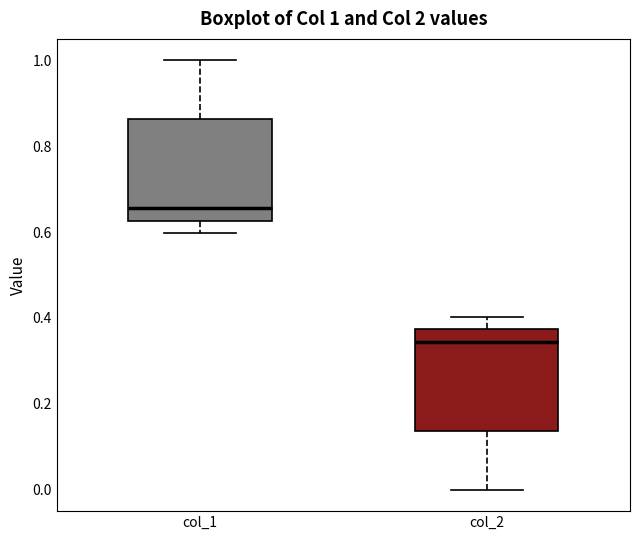

Which box has the lowest median line?

col_2